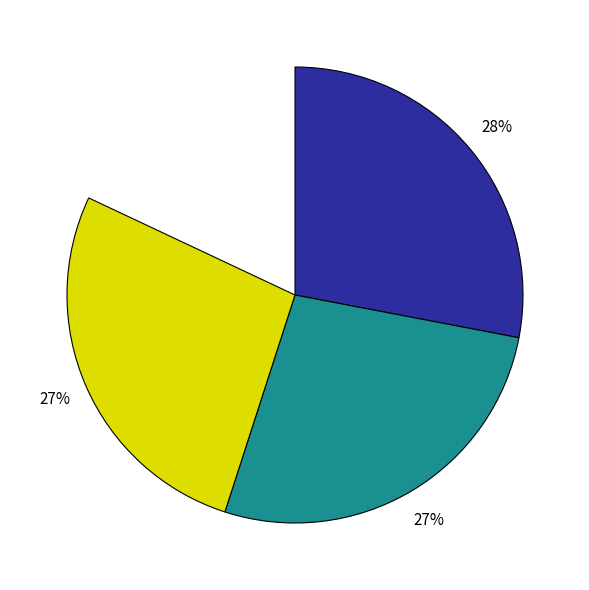

Is it true that Current Policies is 2% of the pie?

False